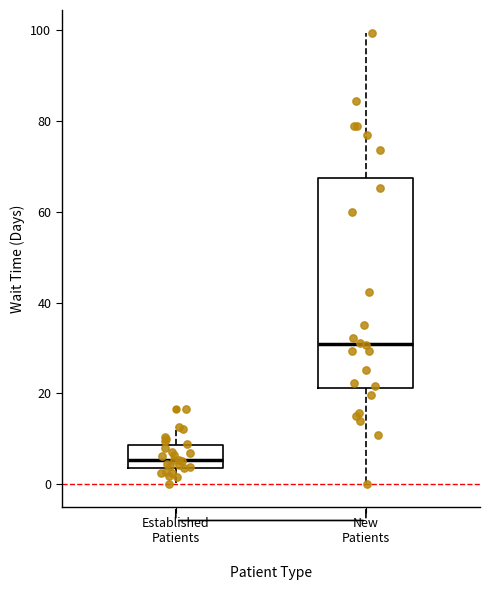

Which box has the highest median line?

New Patients